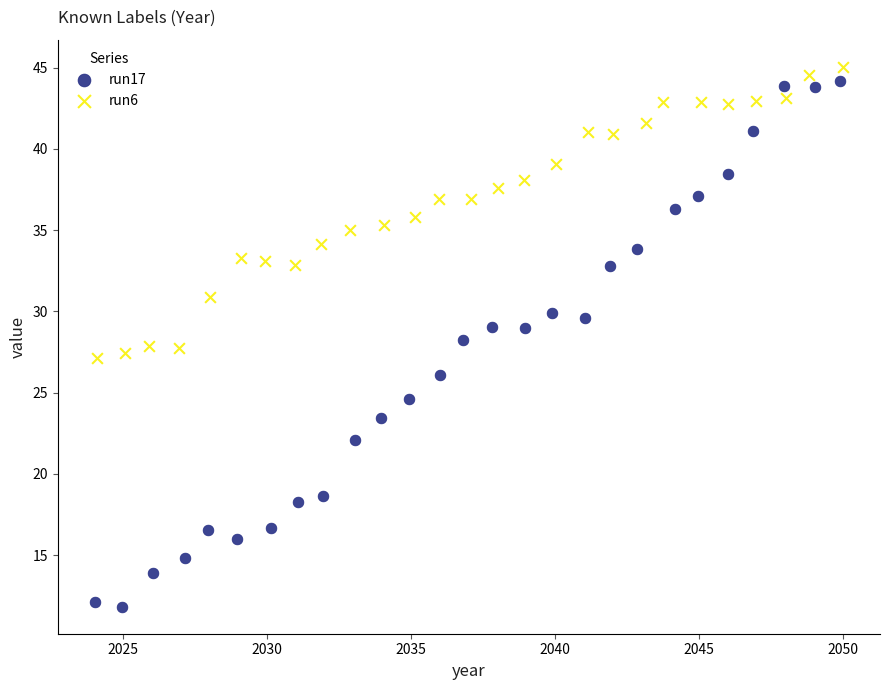

What are all the series names shown in the legend?

run17, run6